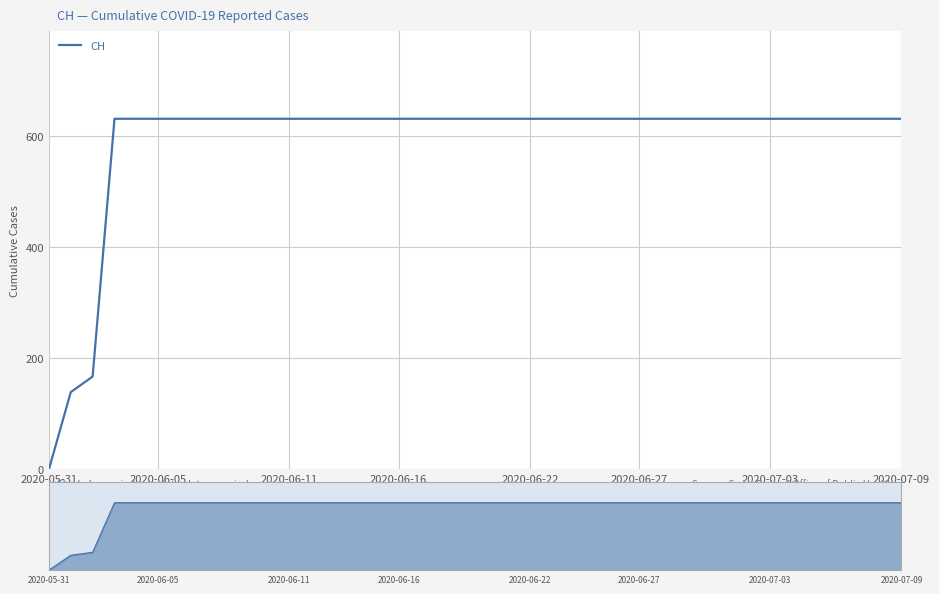

What is the maximum value shown in the chart?

631